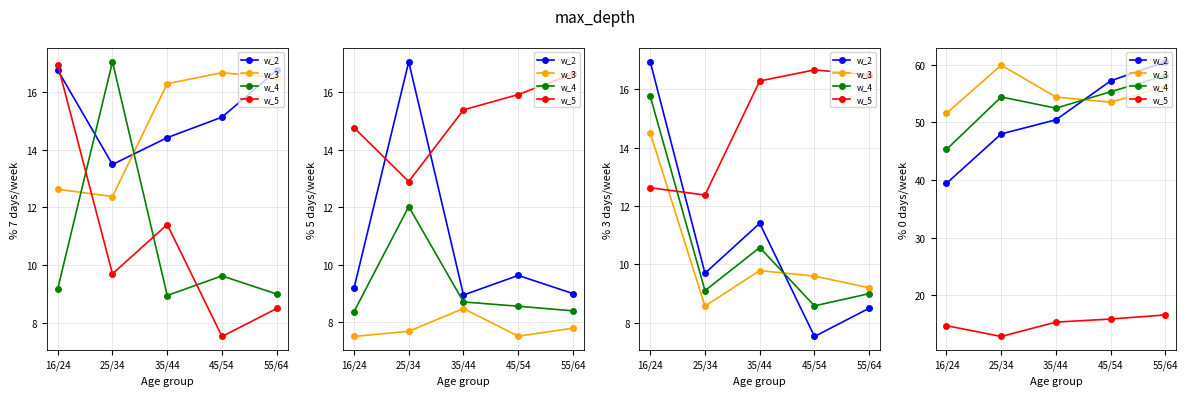

Which category has the lowest value across all series?

25/34